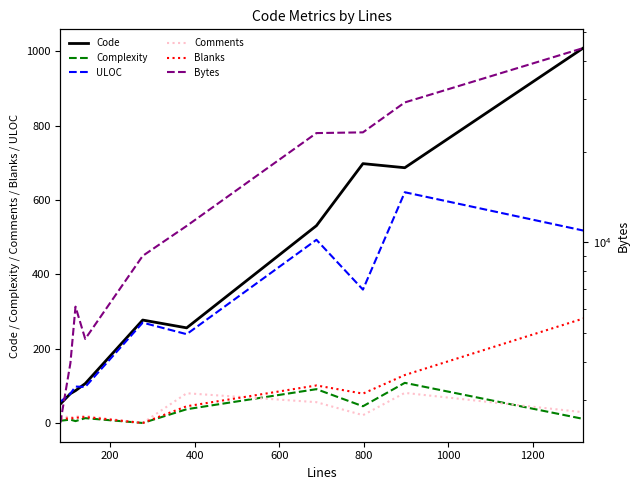

What is the highest value of the ULOC series?

621